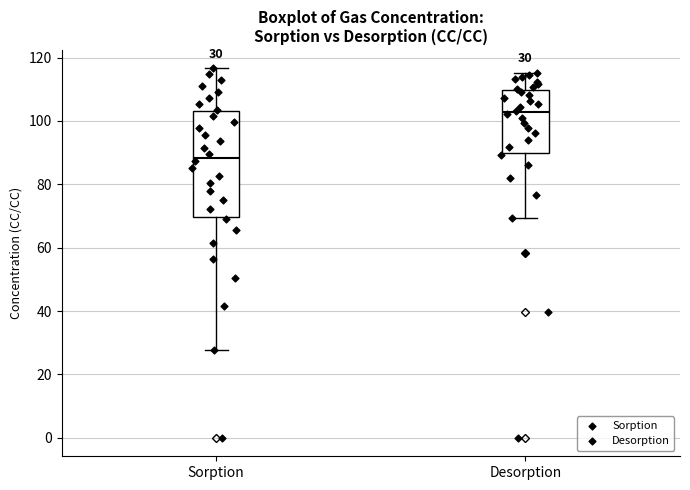

Which box is the tallest, from its lower edge to its upper edge?

Sorption